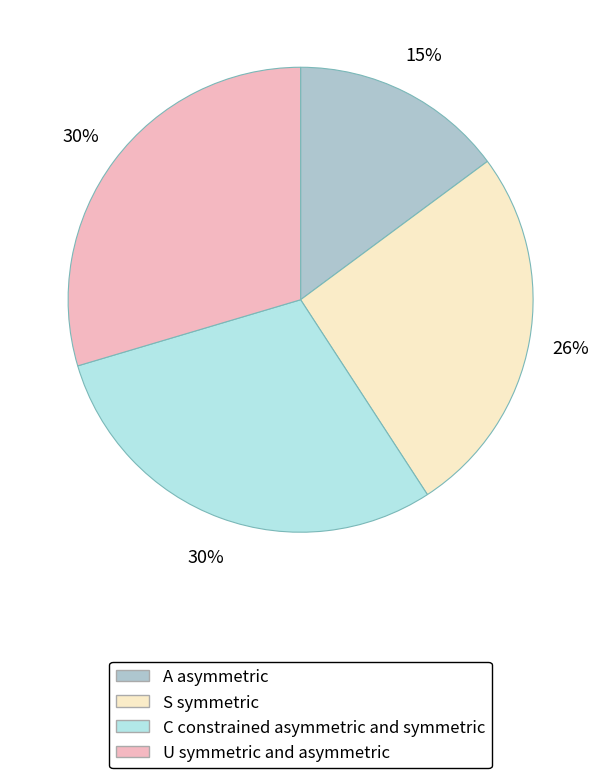

Does any single category account for the majority?

No